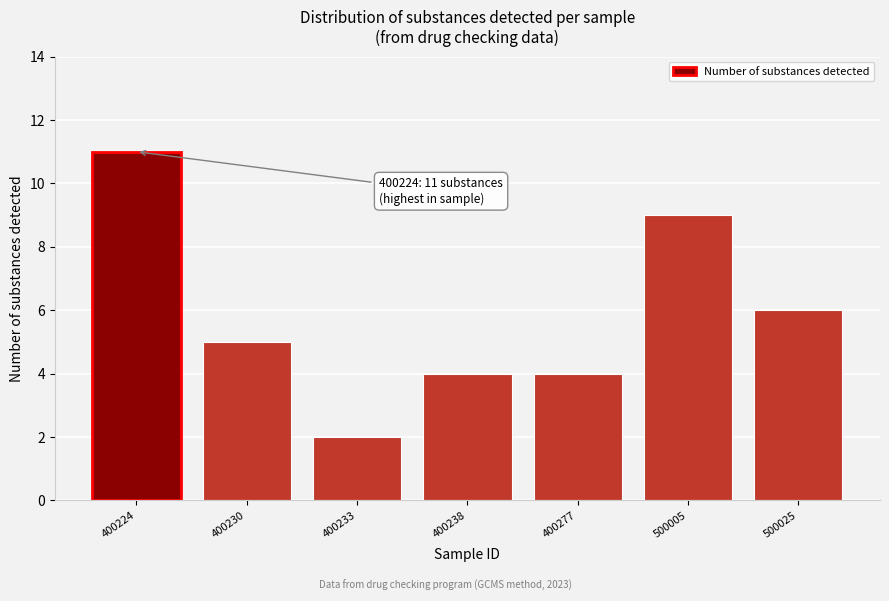

Reading right to left, what are all the values shown in this chart?

6	9	4	4	2	5	11